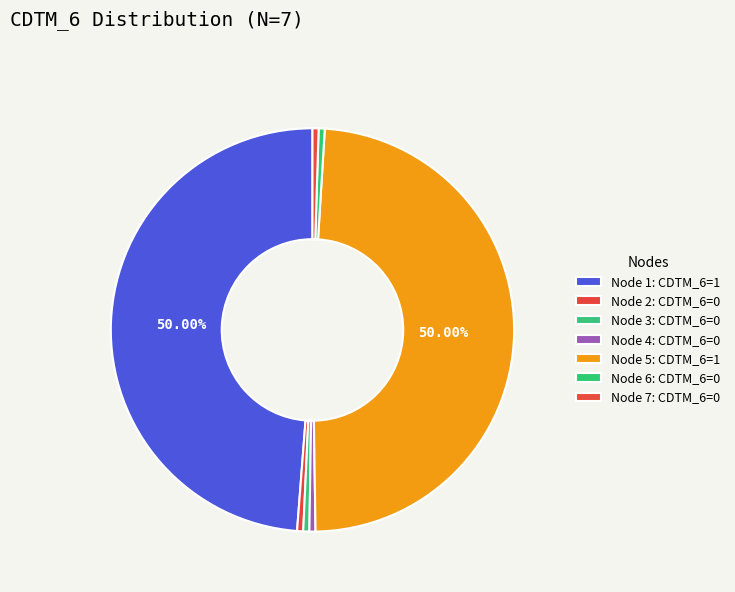

Is there any slice that represents more than half of the pie?

No